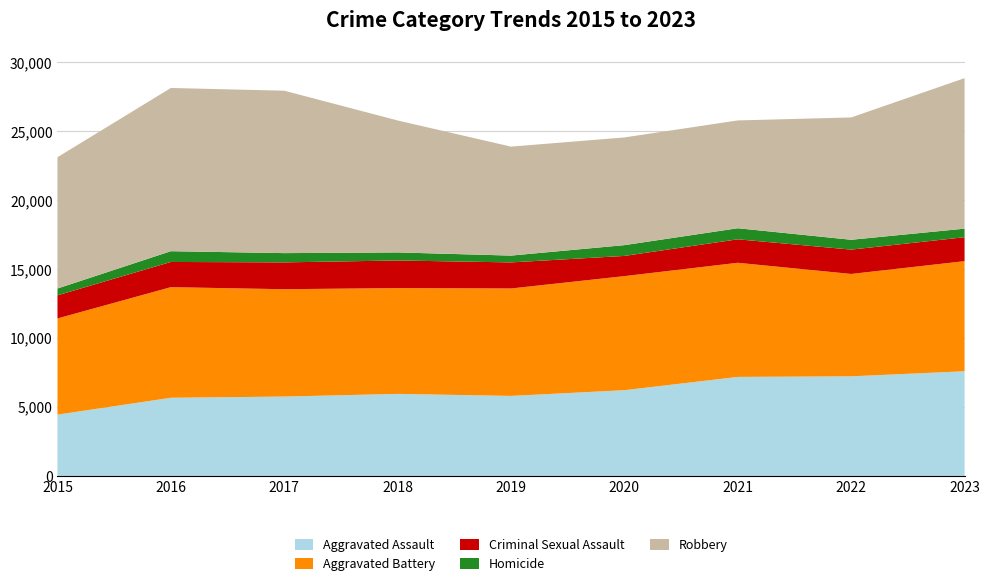

Reading right to left, transcribe all the data shown in this chart.

Aggravated Assault: 7595	7227	7185	6221	5806	5953	5759	5671	4450
Aggravated Battery: 7989	7428	8281	8277	7795	7678	7788	8026	6977
Criminal Sexual Assault: 1736	1766	1703	1465	1892	2001	1948	1828	1677
Homicide: 622	714	803	783	494	585	671	781	495
Robbery: 10918	8874	7821	7813	7905	9573	11784	11841	9526